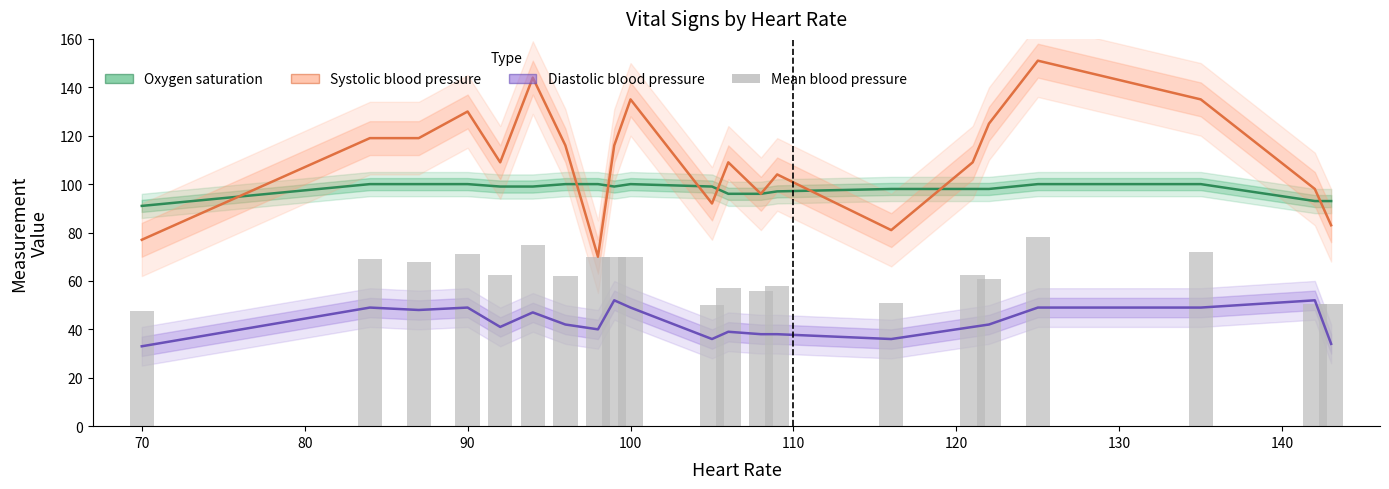

Reading left to right, list all the values displayed in this chart.

Oxygen saturation: 91.0	100.0	100.0	100.0	99.0	99.0	100.0	100.0	99.0	100.0	99.0	96.0	96.0	97.0	98.0	98.0	98.0	100.0	100.0	93.0	93.0
Systolic blood pressure: 77.0	119.0	119.0	130.0	109.0	144.0	116.0	70.0	116.0	135.0	92.0	109.0	96.0	104.0	81.0	109.0	125.0	151.0	135.0	98.0	83.0
Diastolic blood pressure: 33.0	49.0	48.0	49.0	41.0	47.0	42.0	40.0	52.0	49.0	36.0	39.0	38.0	38.0	36.0	41.0	42.0	49.0	49.0	52.0	34.0
Mean blood pressure: 47.7	69.0	68.0	71.0	62.3	75.0	62.0	70.0	70.0	70.0	50.0	57.0	56.0	58.0	51.0	62.3	61.0	78.0	72.0	50.3	50.3